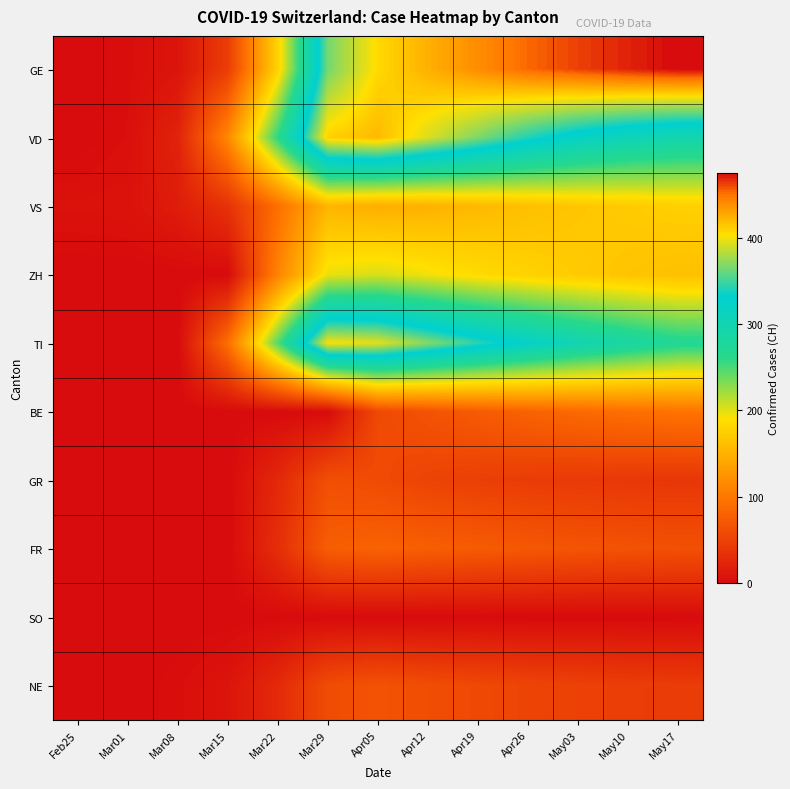

What is the spread (max minus min) of values at May03?

462